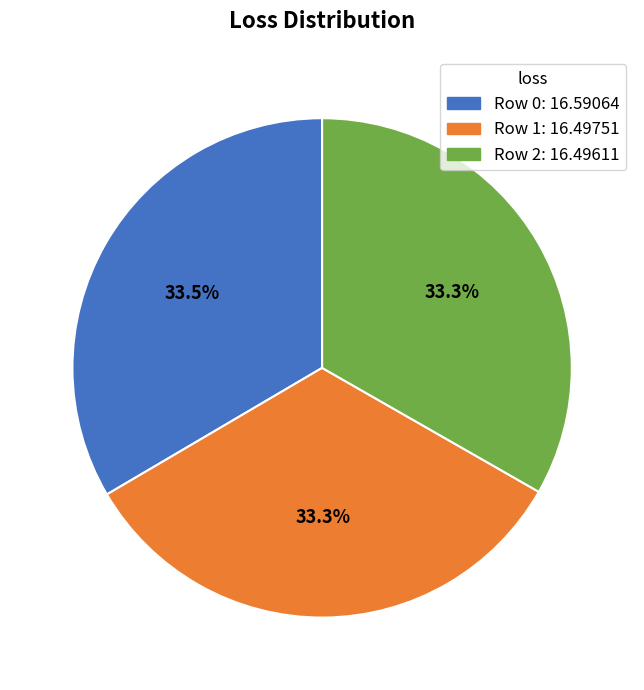

How many segments does this pie chart have?

3